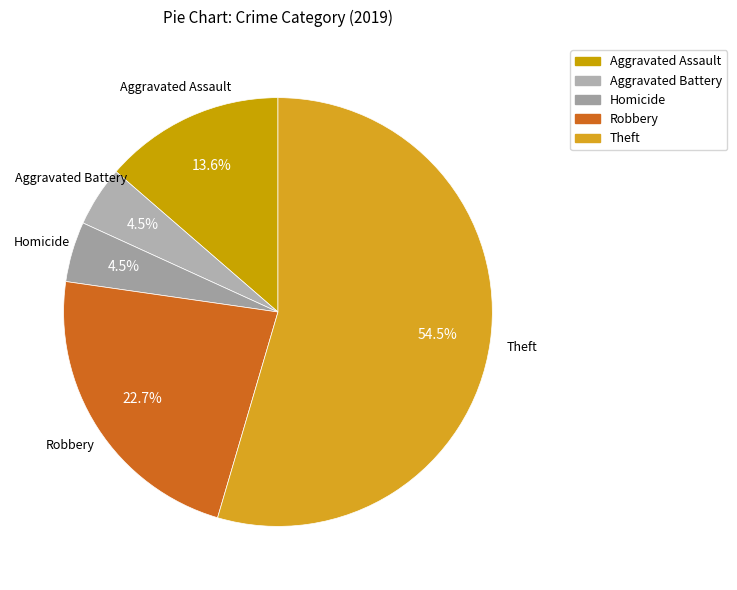

How many slices are in this pie chart?

5